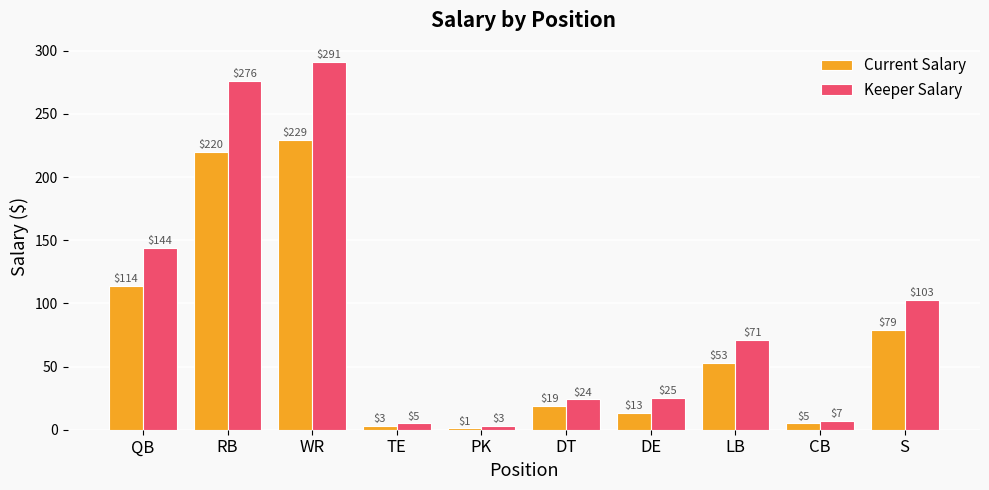

At QB, list the series in order from largest to smallest.

Keeper Salary, Current Salary